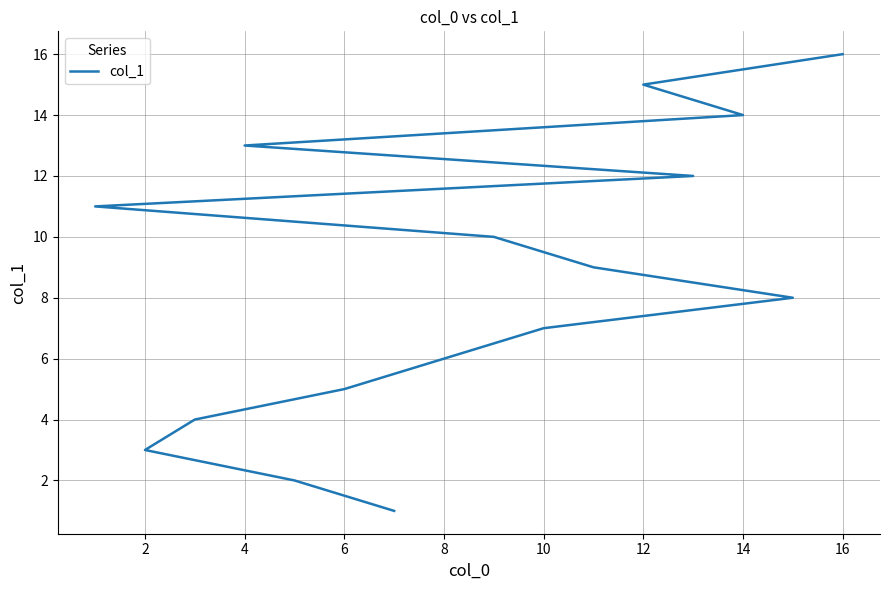

Does the chart have visible grid lines?

Yes